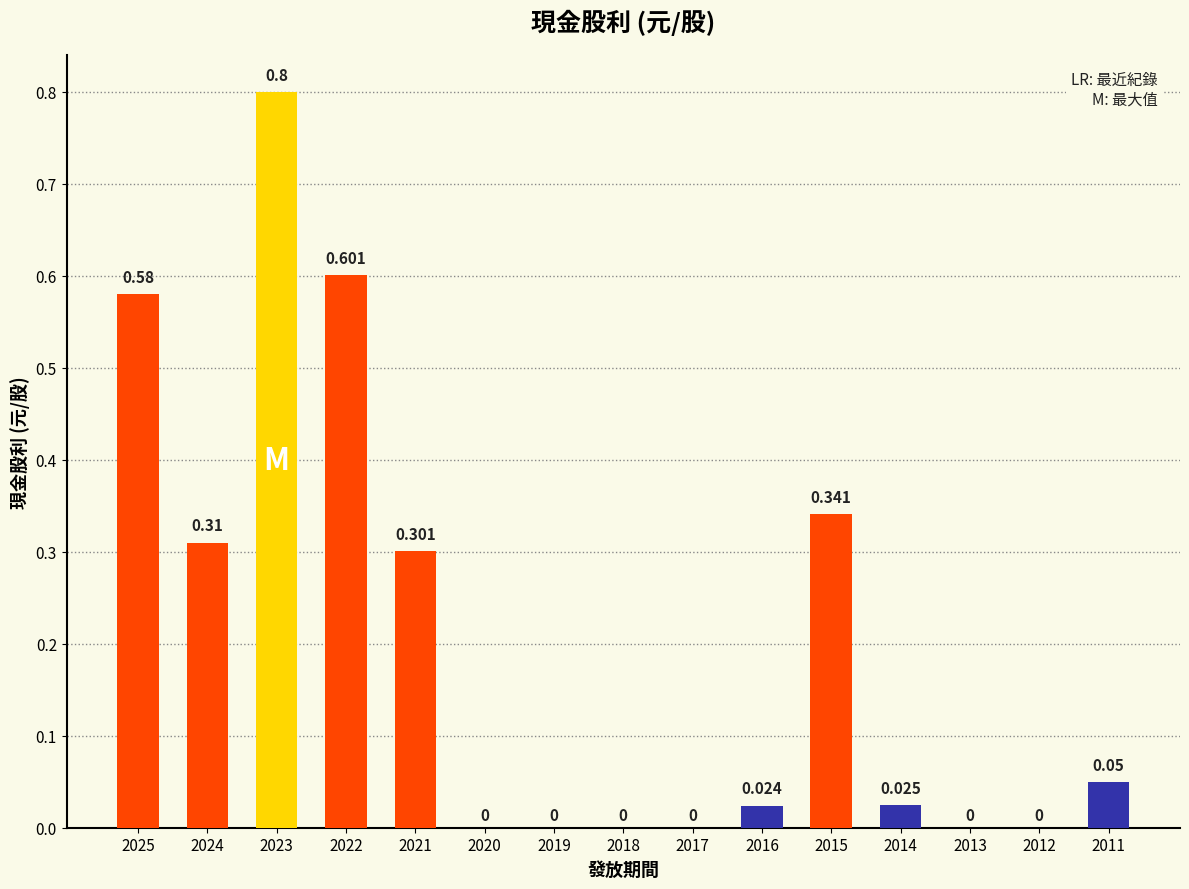

True or false: the data shows 0.3 at 2018.

False